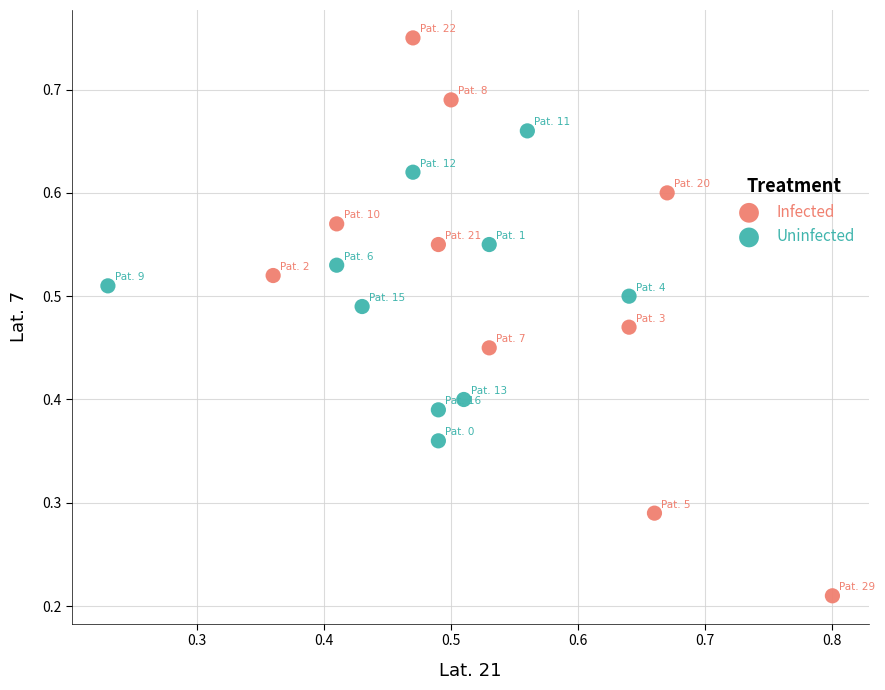

Which series reaches the minimum Y coordinate?

Infected